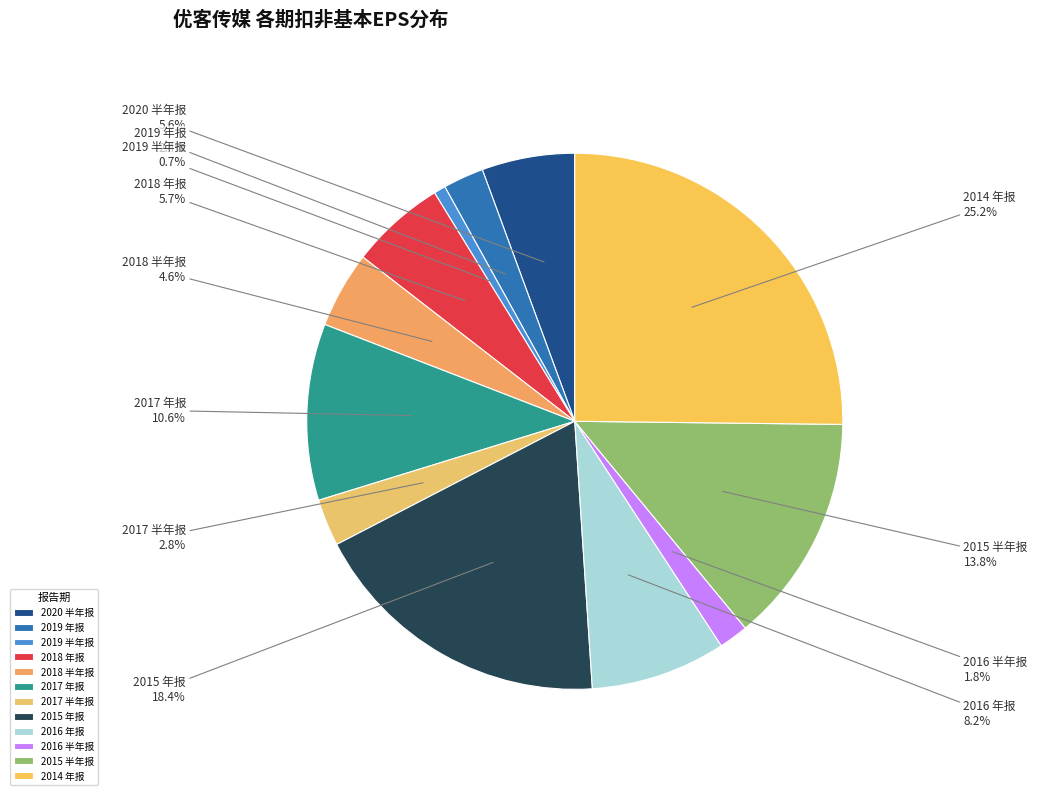

How many slices are in this pie chart?

12